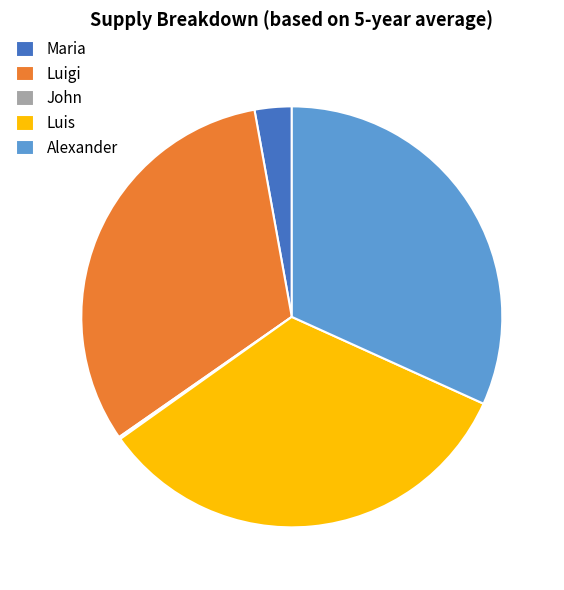

Does Luigi represent more than half of the total?

No